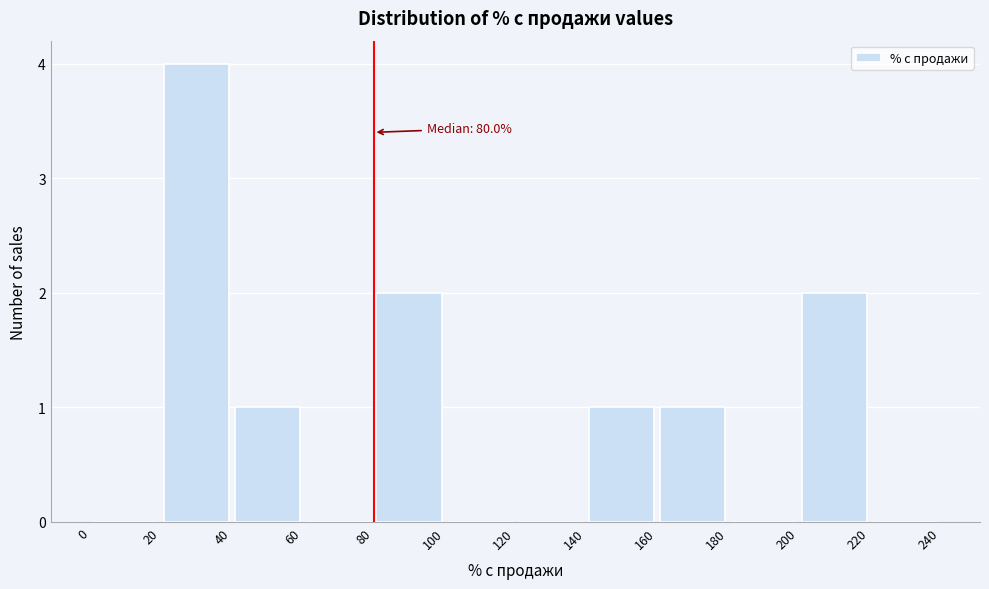

Over which range of the x-axis is the bar tallest?

20 to 40